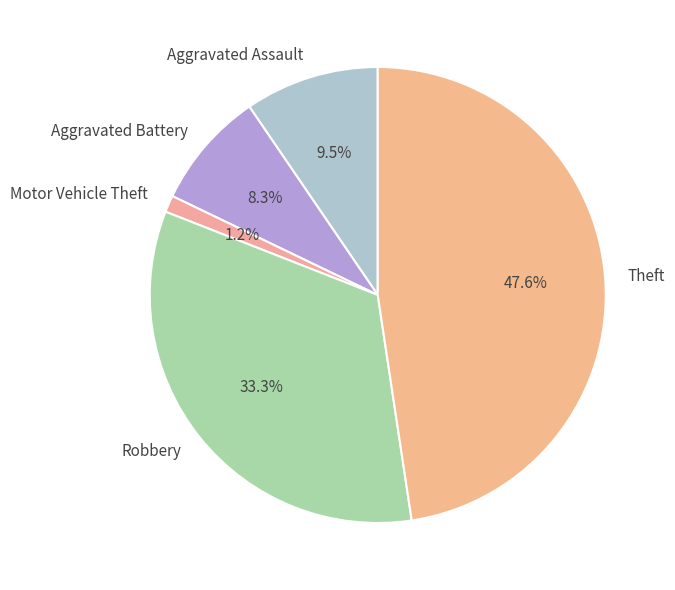

How much of the chart is everything except Robbery?

66.7%